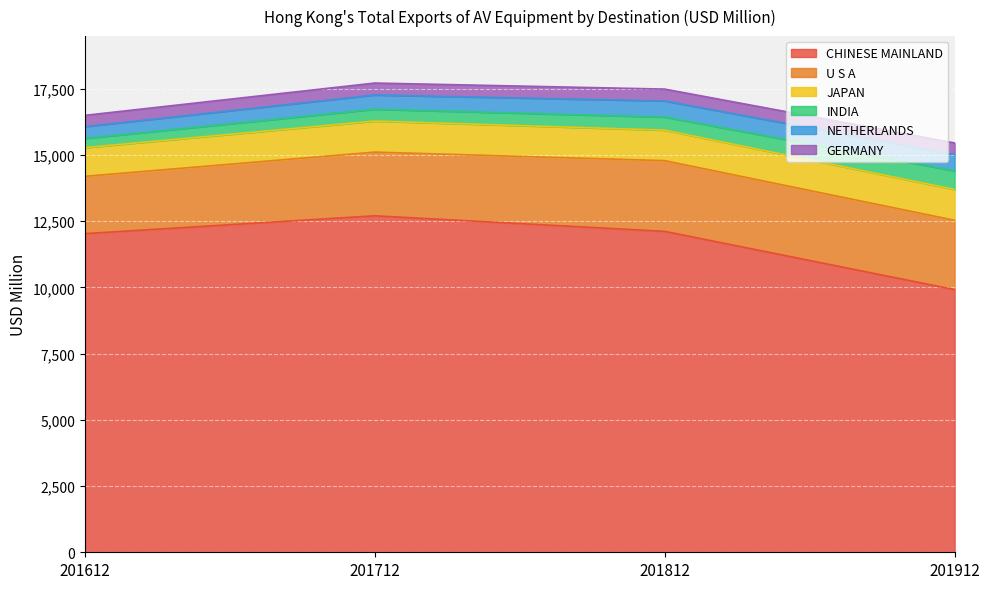

Where is GERMANY nearest to the value 437?

201912